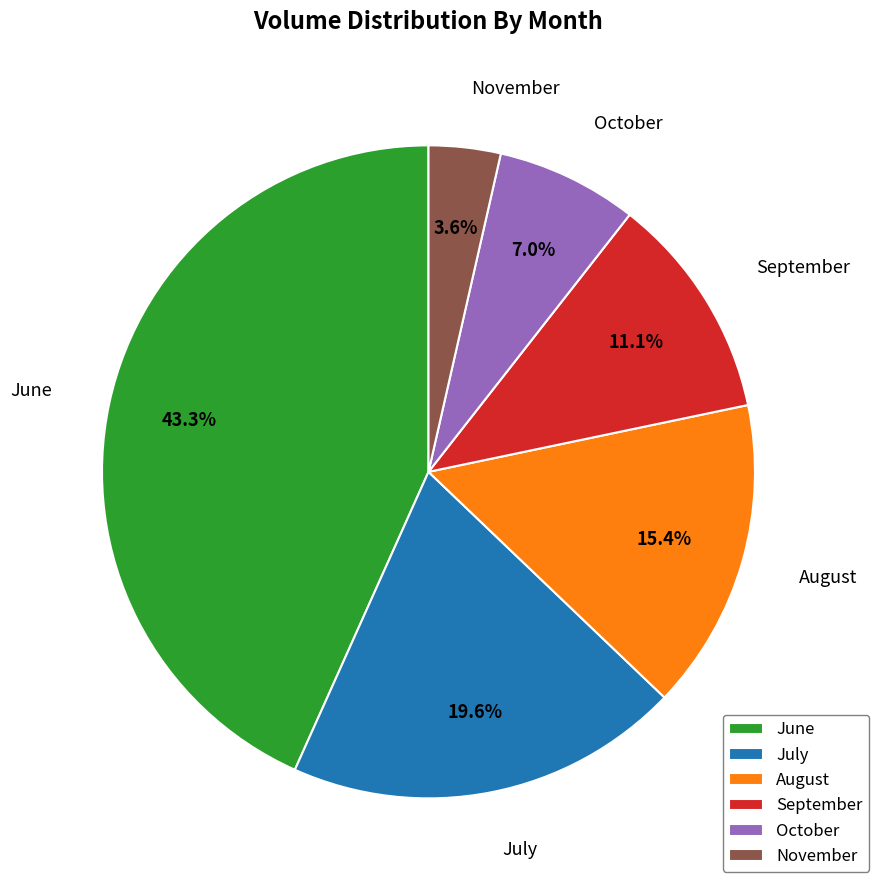

Rank the categories by value from highest to lowest.

June, July, August, September, October, November